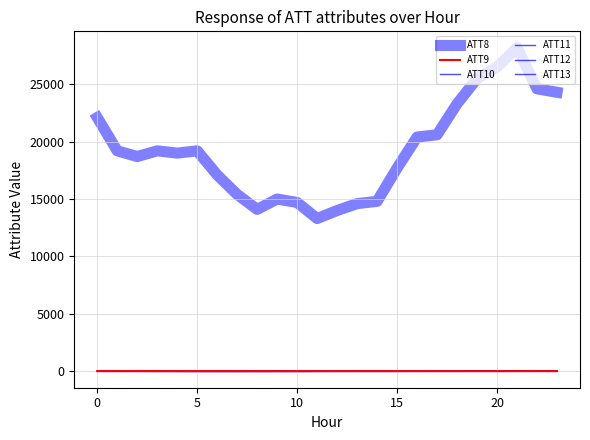

At which category does ATT13 reach its first local valley?

5